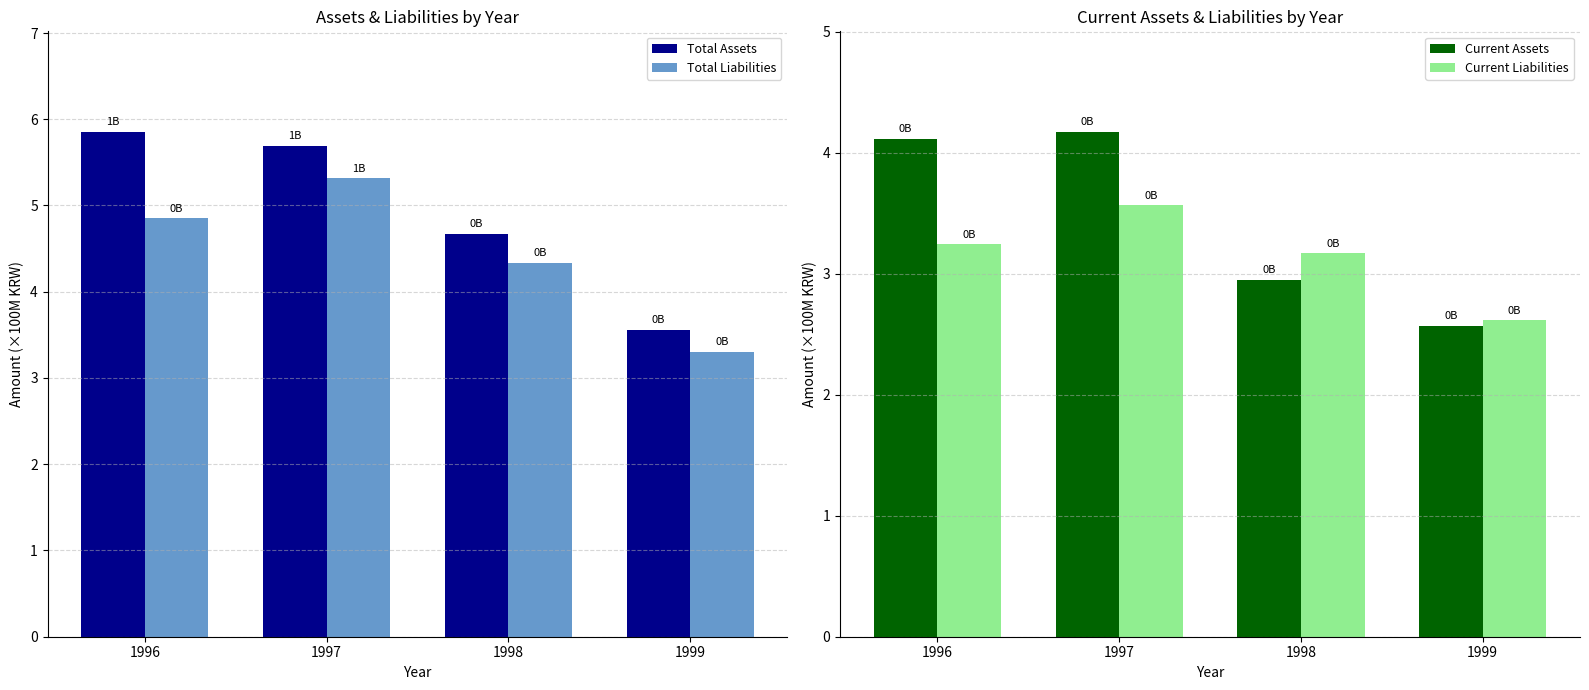

How many data points in Total Assets are above 5?

2